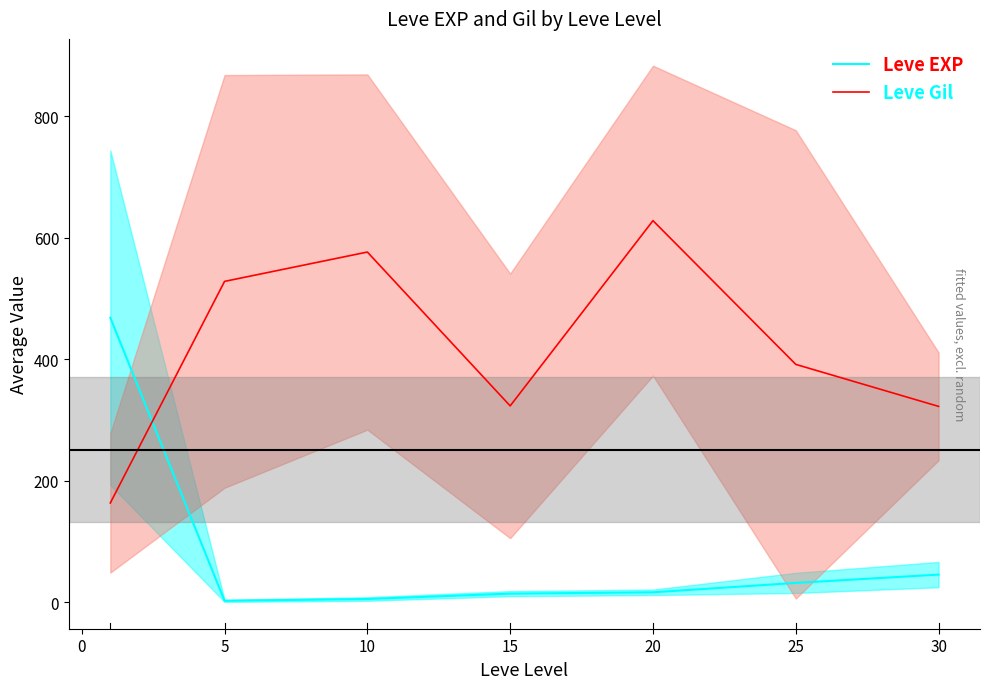

At how many categories does at least one series exceed 191?

7